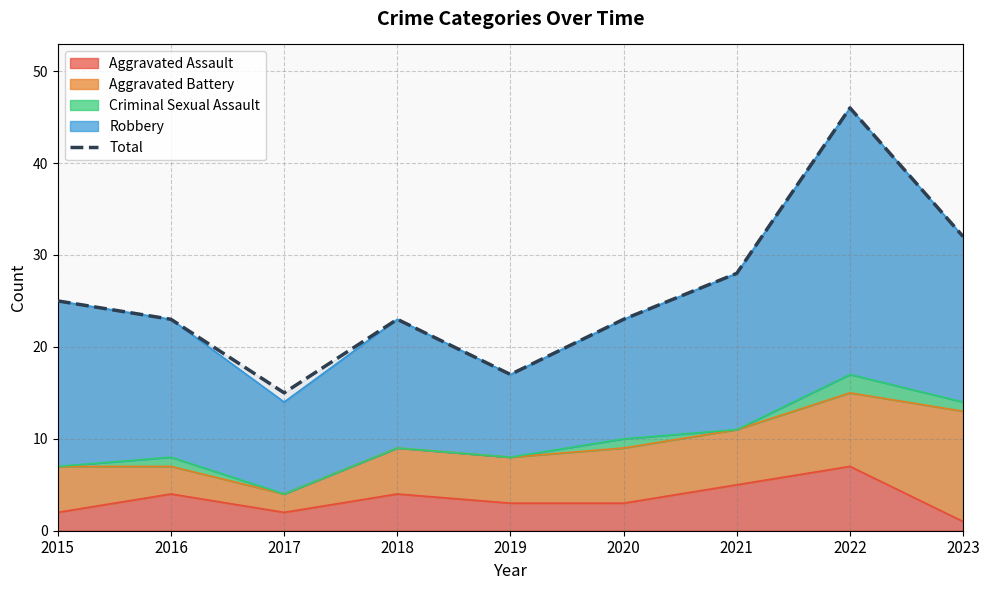

Is it true that the value at 2016 is 14?

False